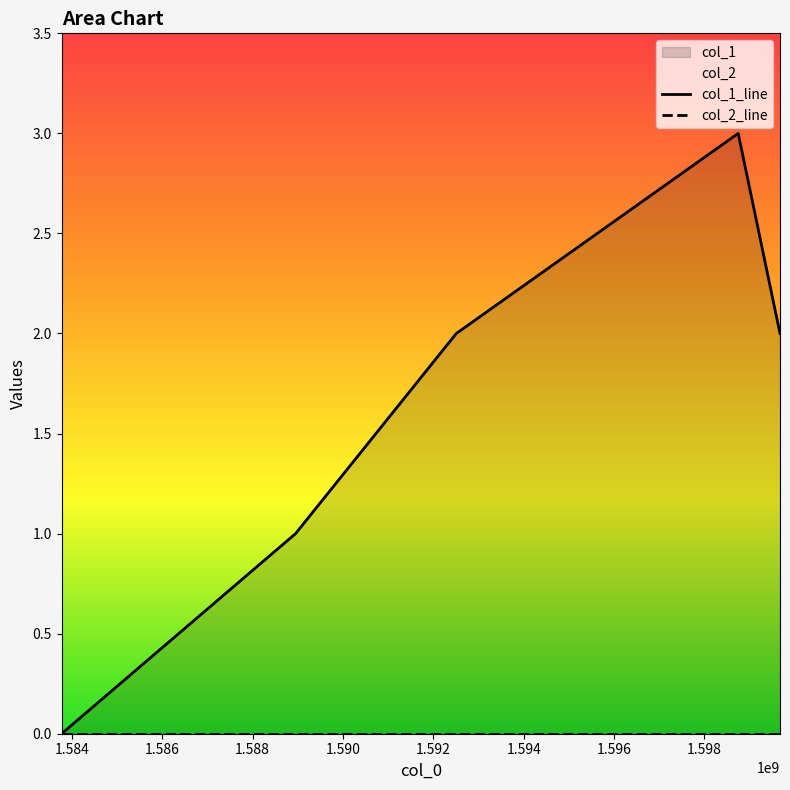

True or false: col_2_line and col_1_line intersect in this chart.

False